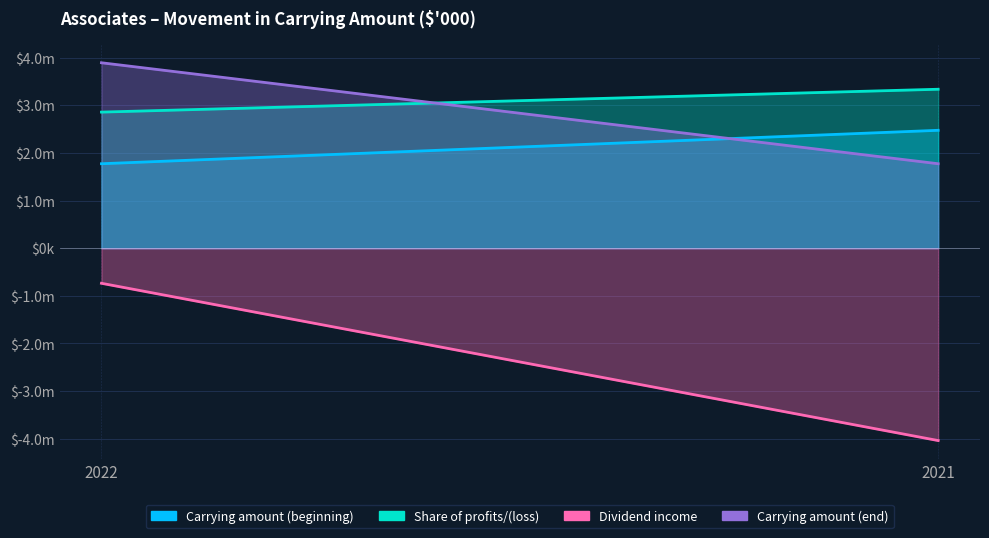

At which category does the chart reach its minimum across all series?

2021